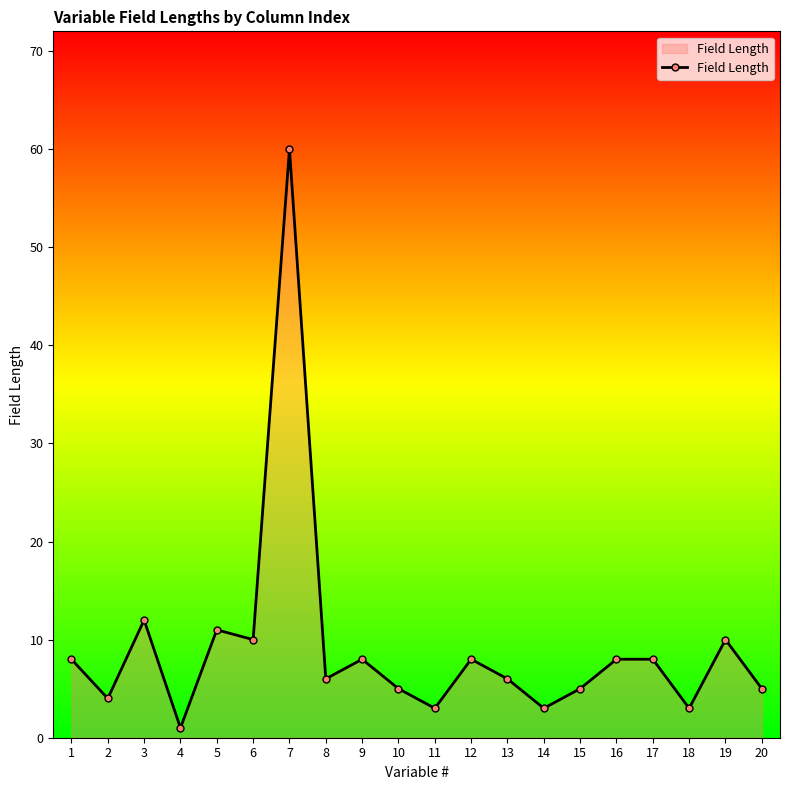

True or false: the data has more than 1 interior local peaks.

True